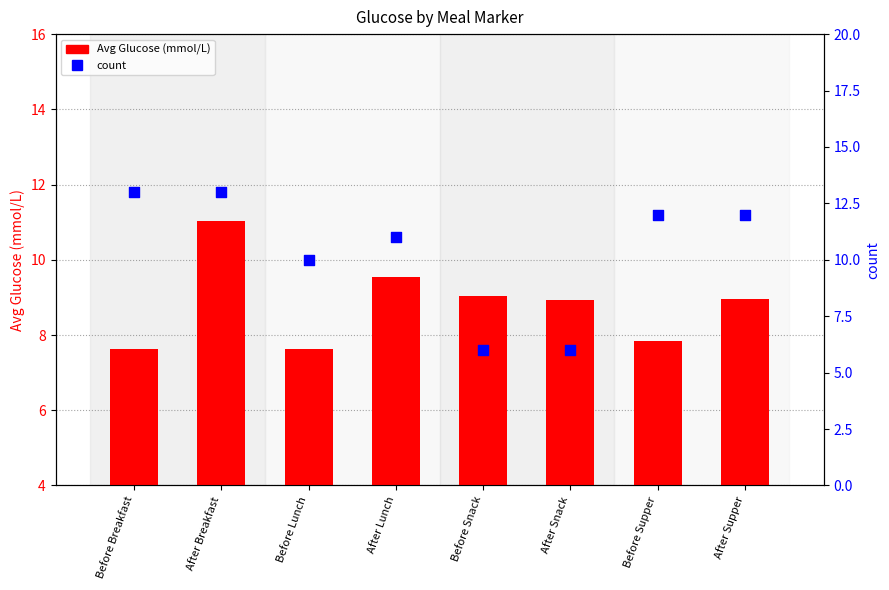

Which series has the largest total across all categories?

count